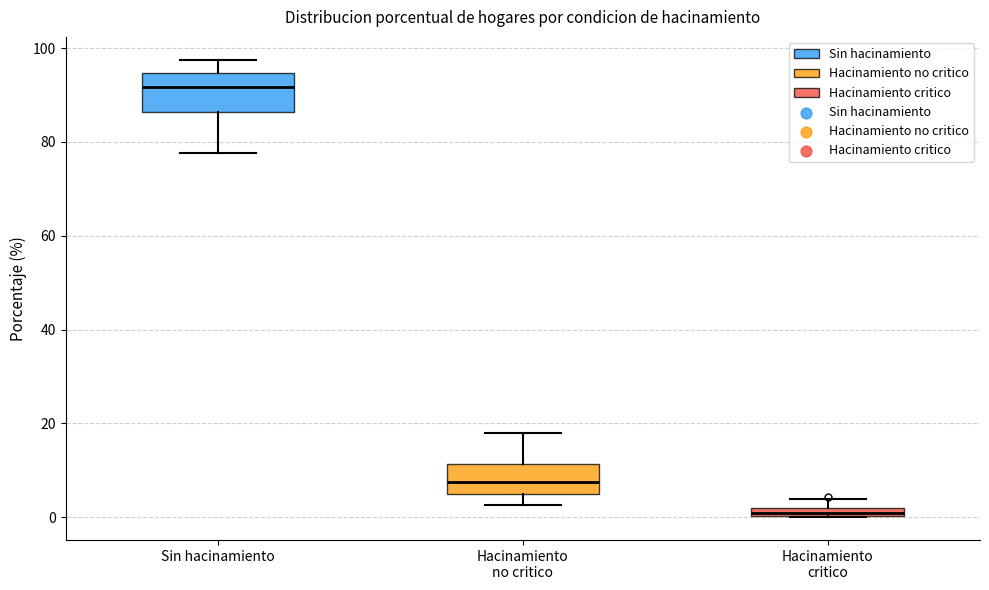

Where does the median line of the box for Sin hacinamiento sit on the y-axis? The values are not printed on the chart, so give them approximately, as read against the axis.

92